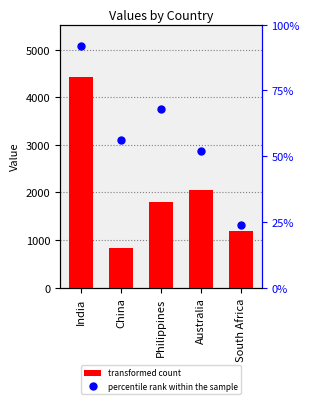

At how many categories does at least one series exceed 537?

5